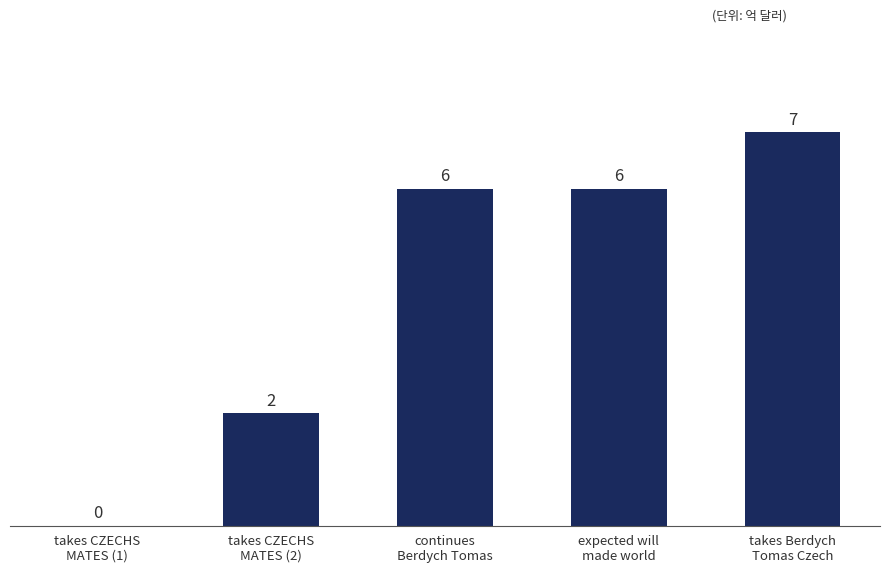

What value does the data have at expected will
made world?

6